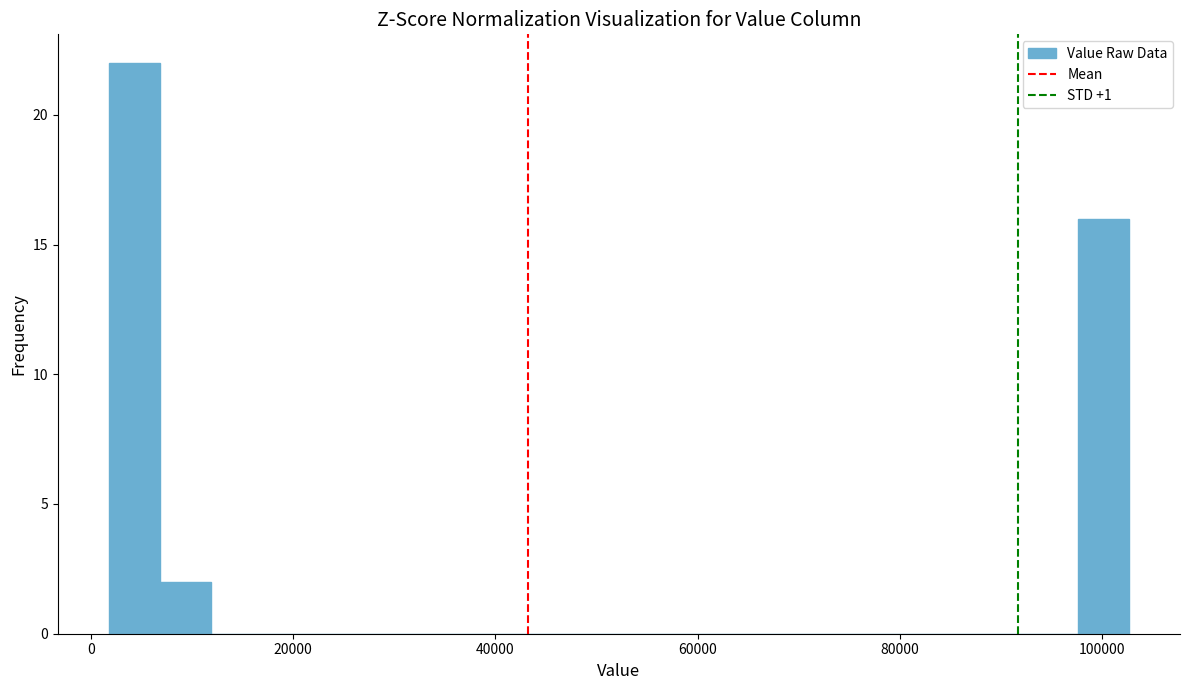

Read against the x-axis, roughly where is the centre of the tallest bar?

4000